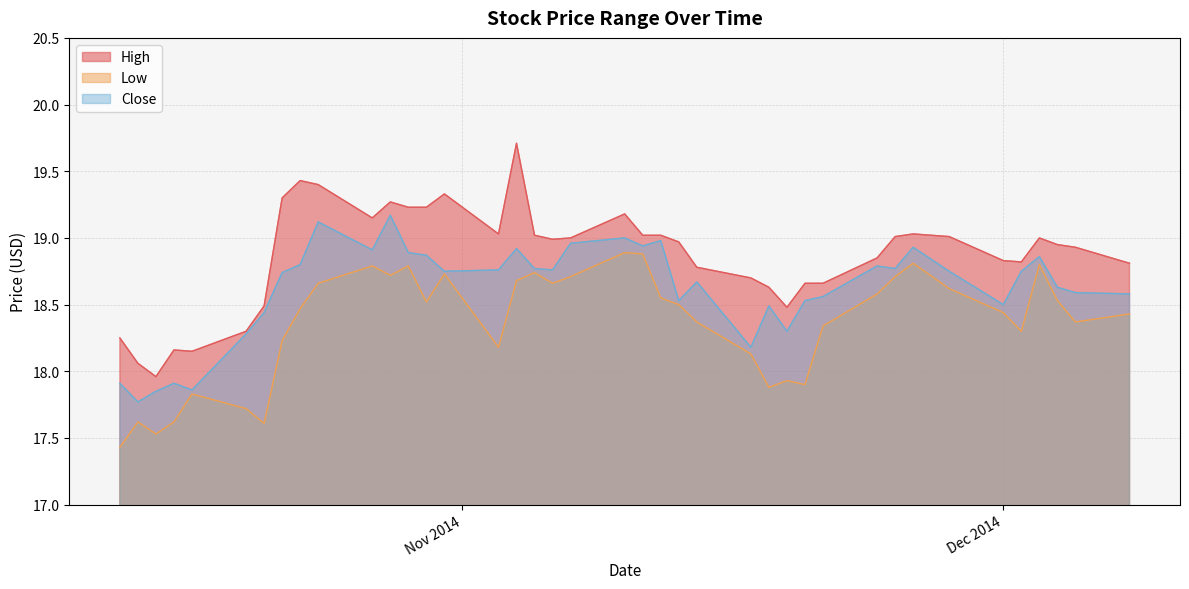

Is it true that Close equals 30.5 at 26?

False